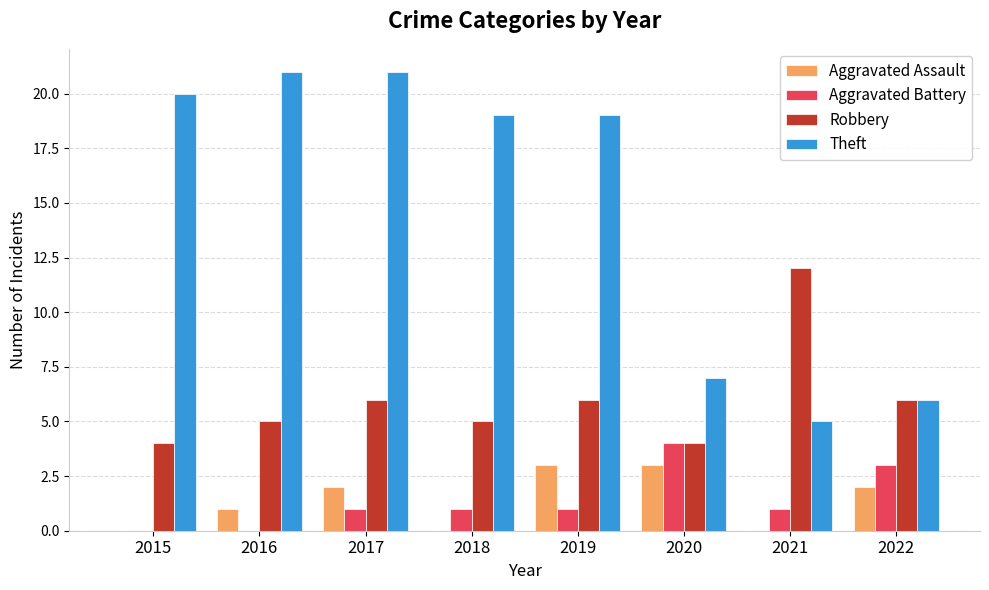

Is the value of Aggravated Battery at 2015 greater than the value of Robbery at 2016?

No